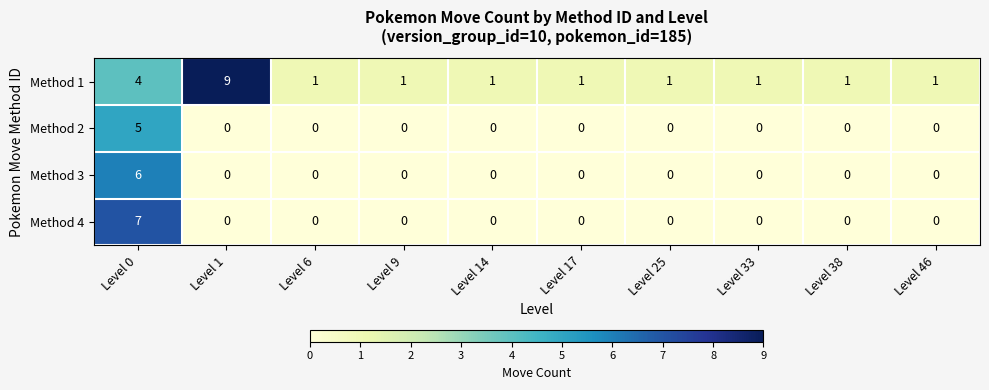

Rank the series by their maximum value, from highest to lowest.

Method 1, Method 4, Method 3, Method 2